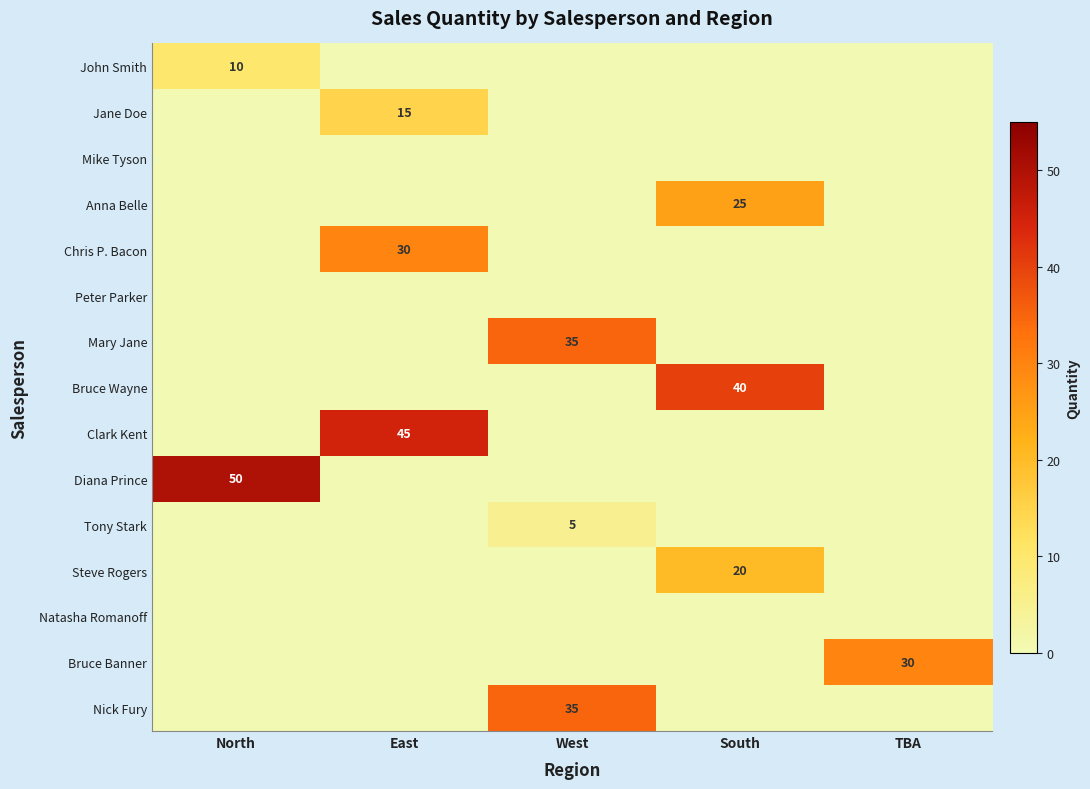

Between East and West, which is larger?

East